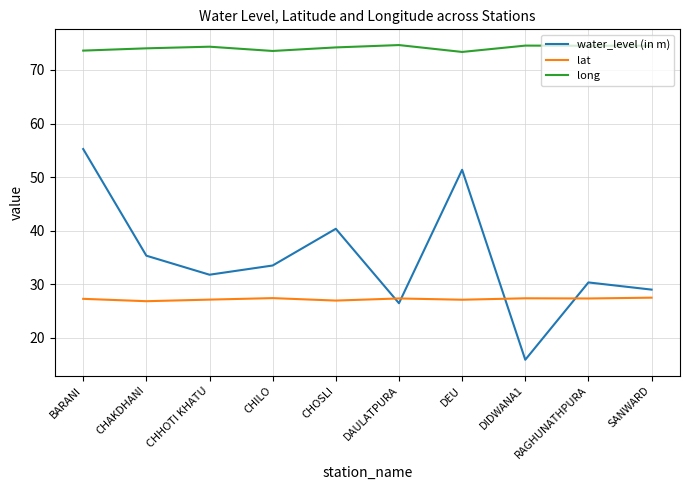

What value does the lat series have at SANWARD?

27.5